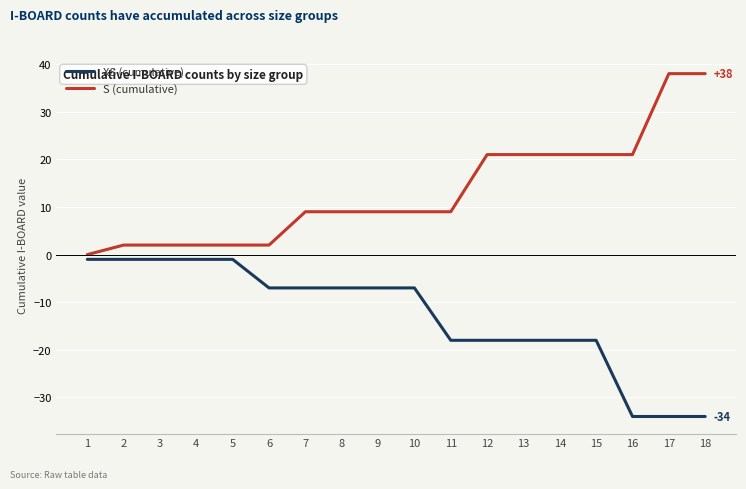

What is the maximum value shown in the chart?

38